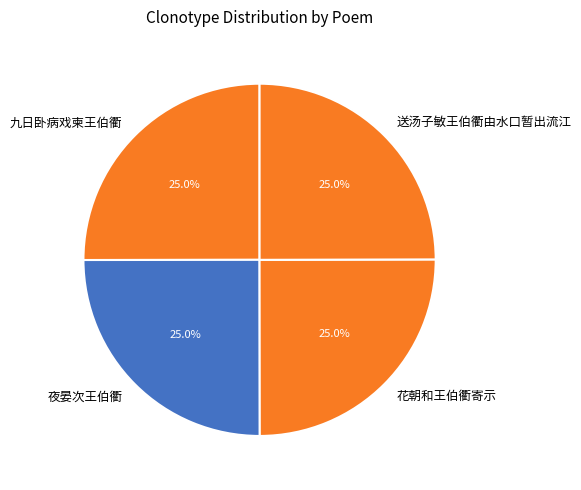

True or false: 送汤子敏王伯衢由水口暂出流江 accounts for 11% of the total.

False